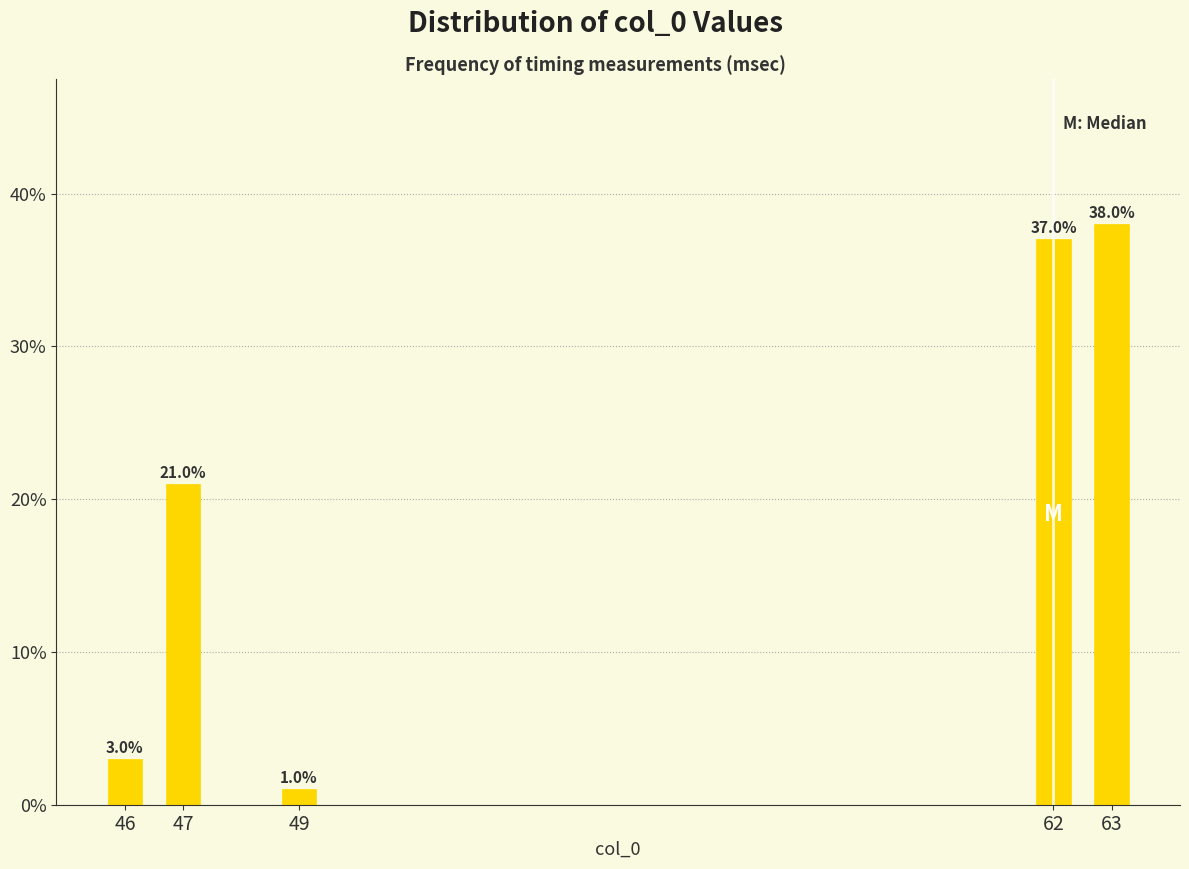

Reading left to right, list all the values displayed in this chart.

3	21	1	37	38